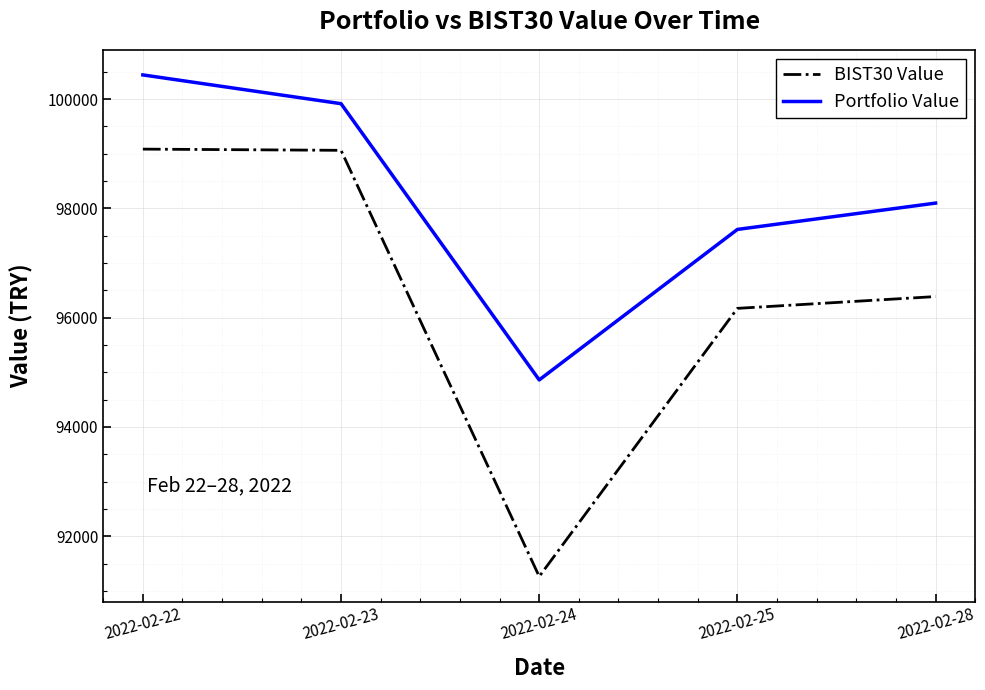

True or false: BIST30 Value and Portfolio Value cross at least once.

False